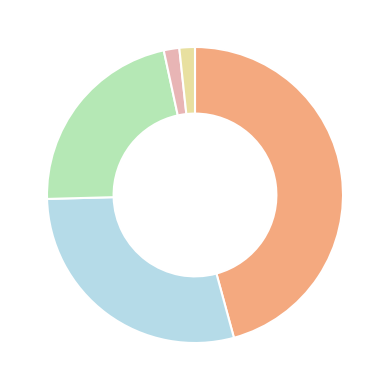

Is there any slice that represents more than half of the pie?

No